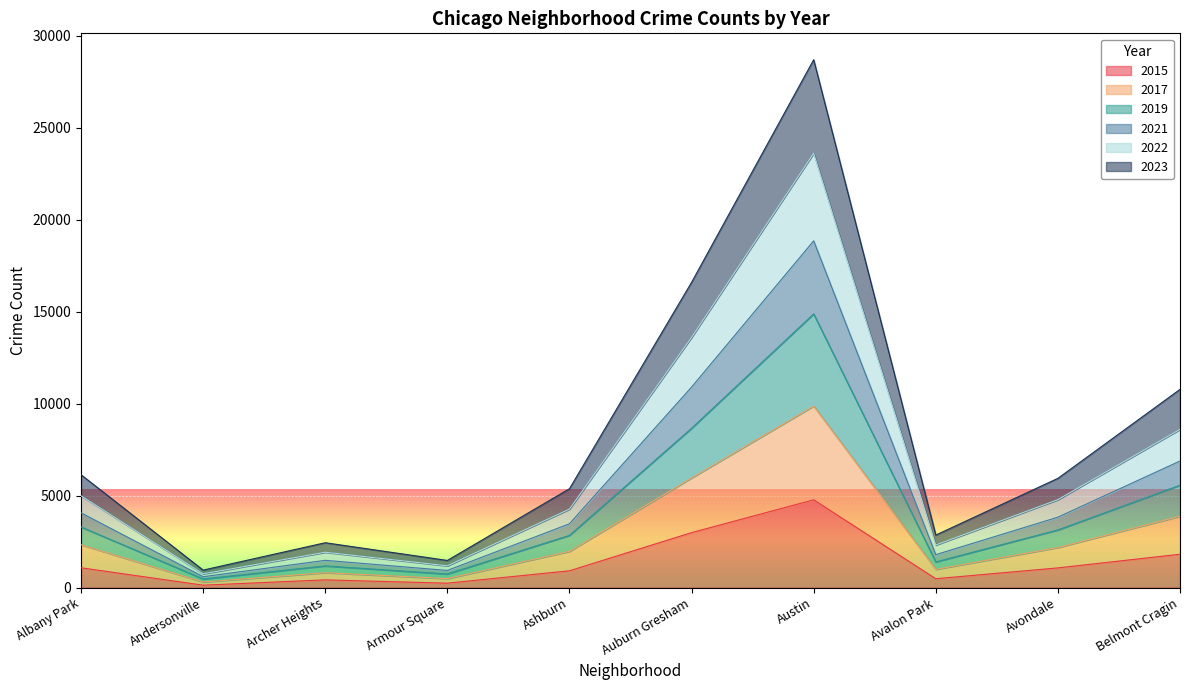

What is the total value across all series at Belmont Cragin?

10771